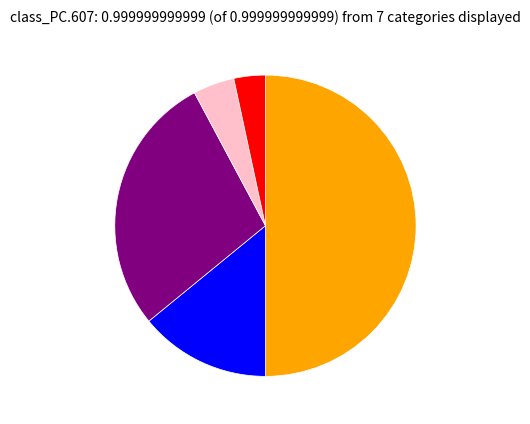

How many segments does this pie chart have?

5